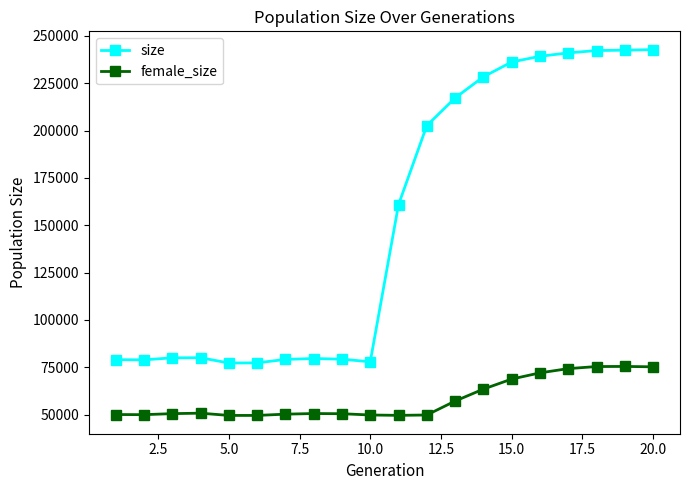

What is the value of the size point at the 3rd from the left?

79932